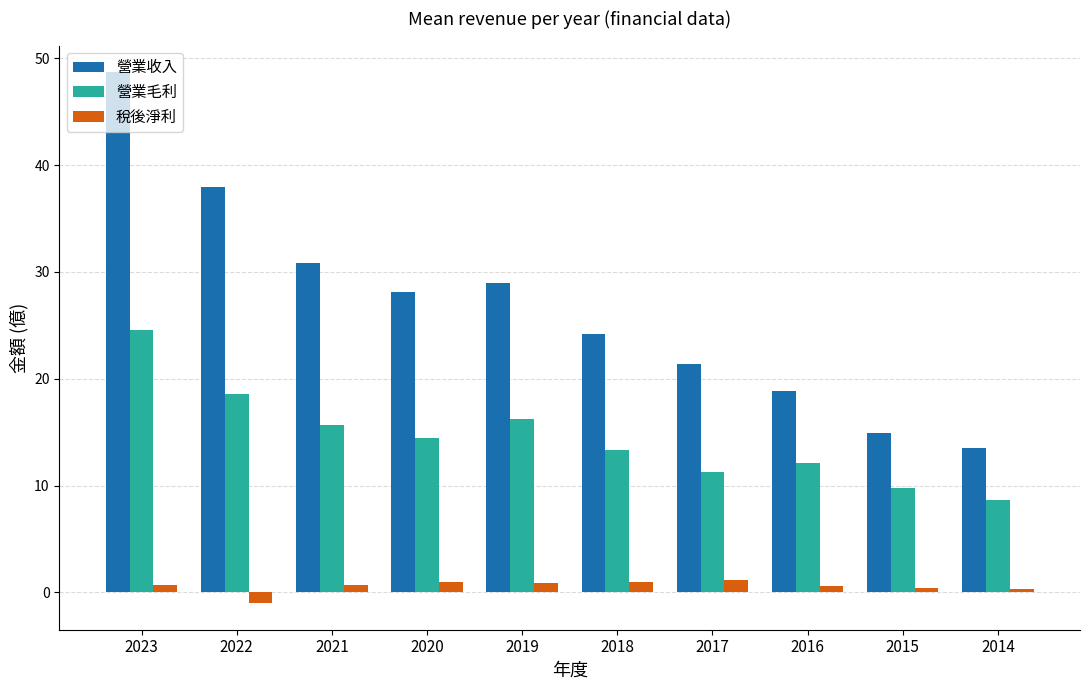

What is the difference between the maximum and minimum values in the 營業毛利 series?

16.0